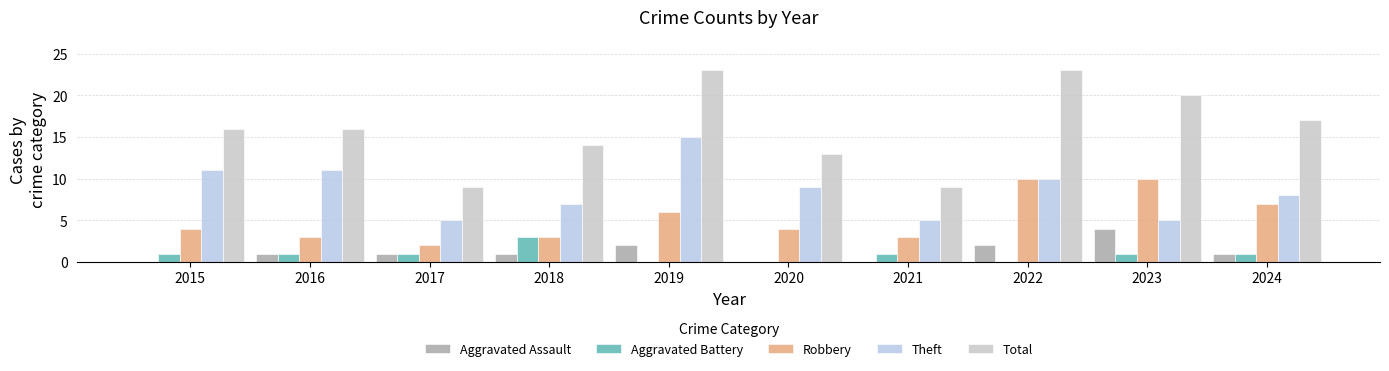

Reading right to left, what are all the values shown in this chart?

Aggravated Assault: 1	4	2	0	0	2	1	1	1	0
Aggravated Battery: 1	1	0	1	0	0	3	1	1	1
Robbery: 7	10	10	3	4	6	3	2	3	4
Theft: 8	5	10	5	9	15	7	5	11	11
Total: 17	20	23	9	13	23	14	9	16	16